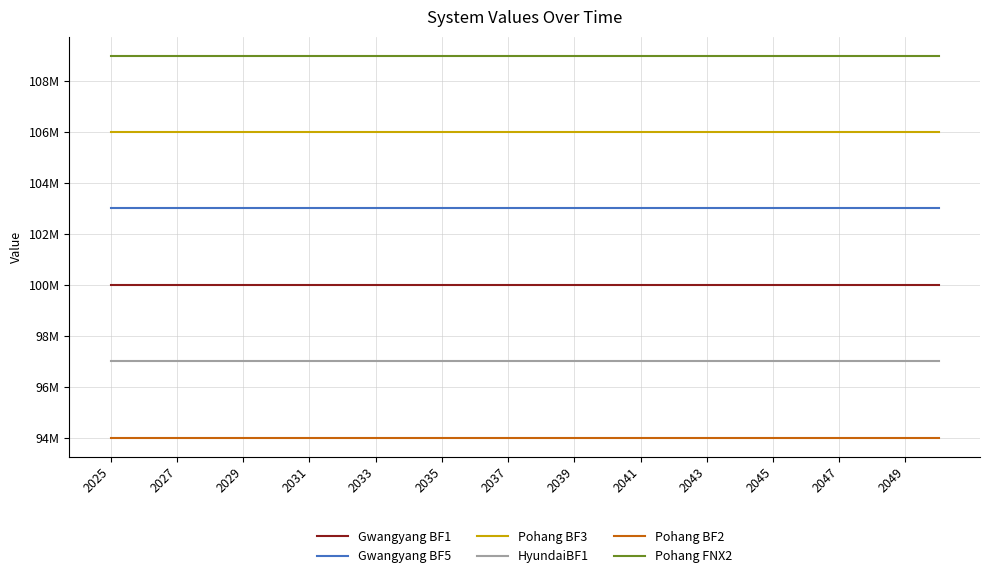

Rank the series by their maximum value, from highest to lowest.

Pohang FNX2, Pohang BF3, Gwangyang BF5, Gwangyang BF1, HyundaiBF1, Pohang BF2